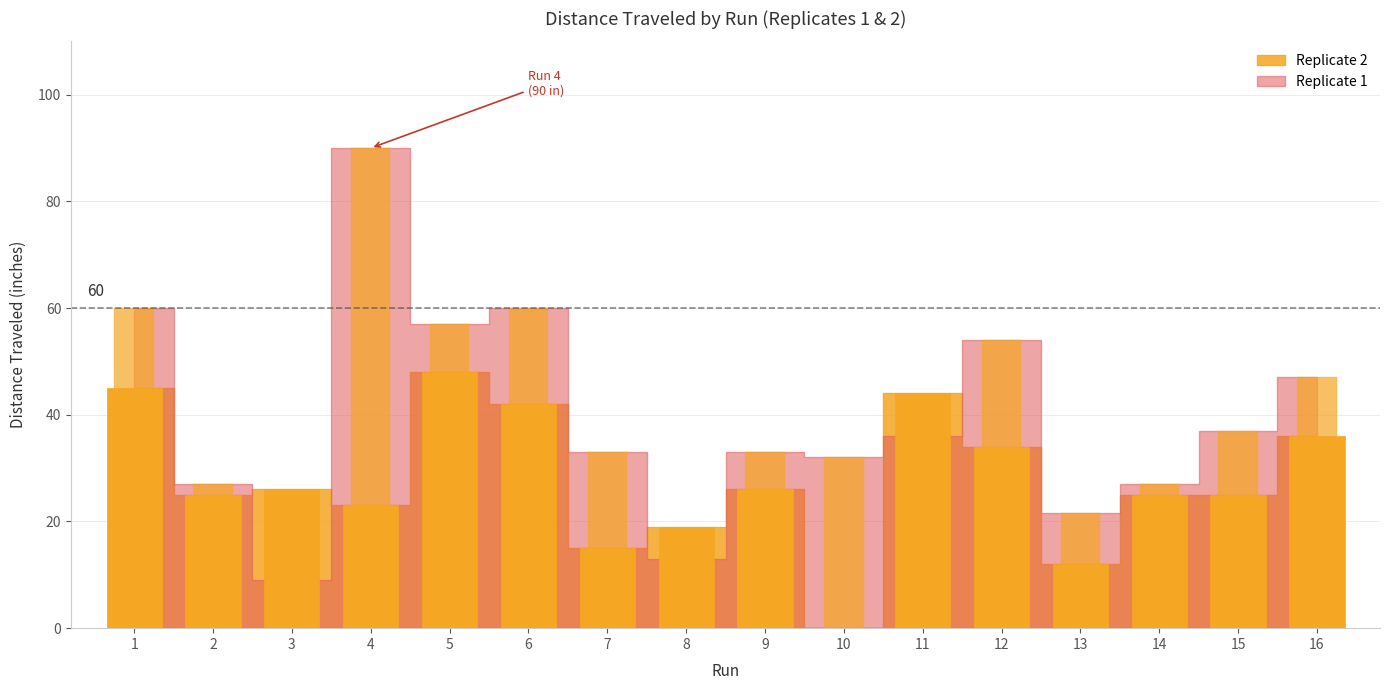

How many values in Replicate 2 are above zero?

15